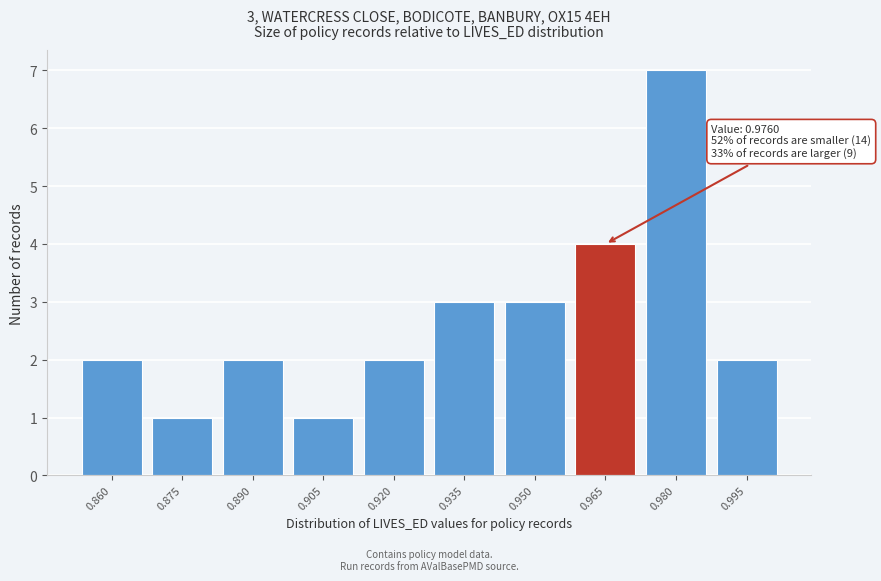

Reading right to left, what are all the values shown in this chart?

2	7	4	3	3	2	1	2	1	2